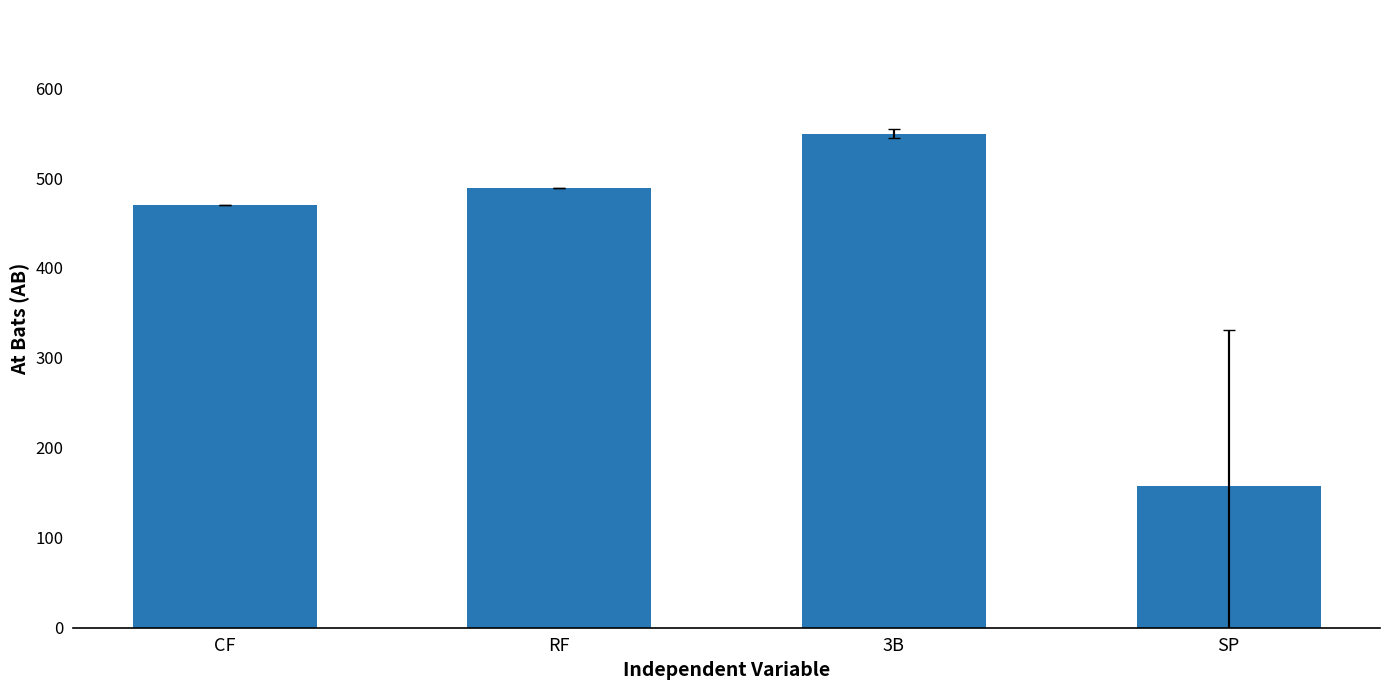

What is the difference between the values at SP and RF?

331.4